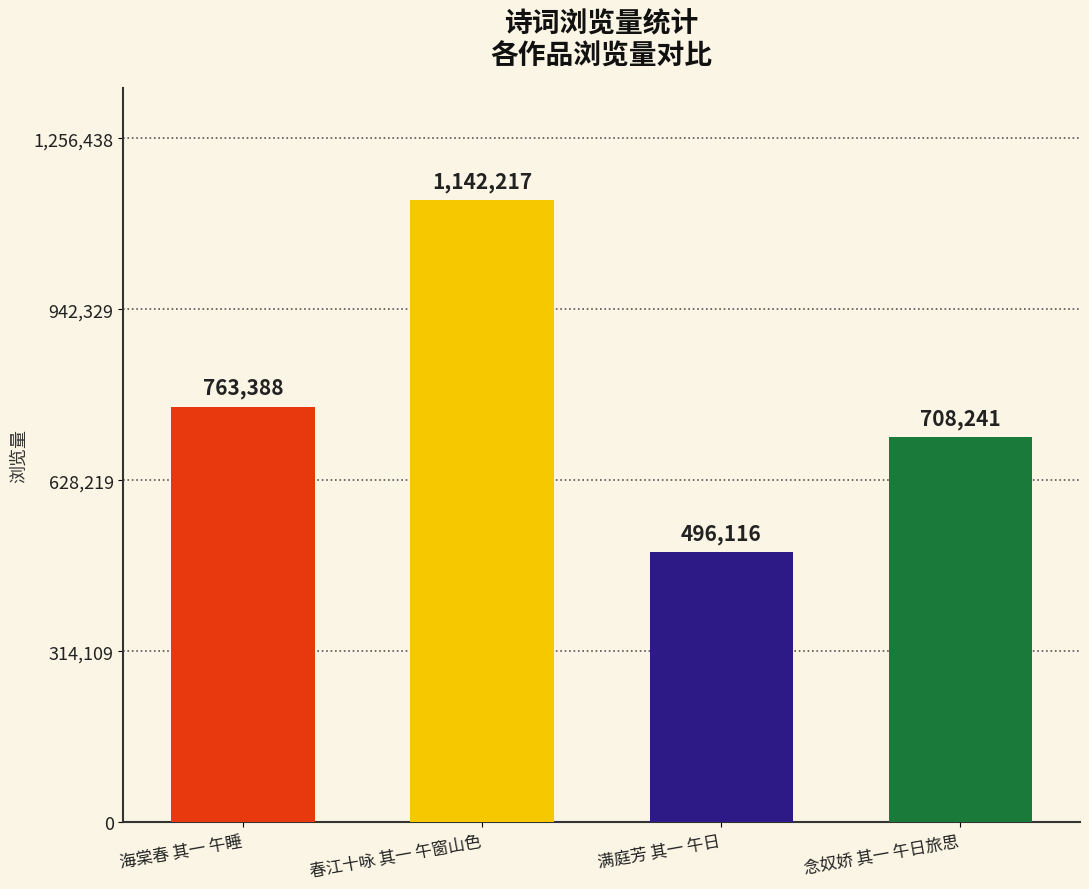

Are the bars grouped side by side (vs. stacked)?

No